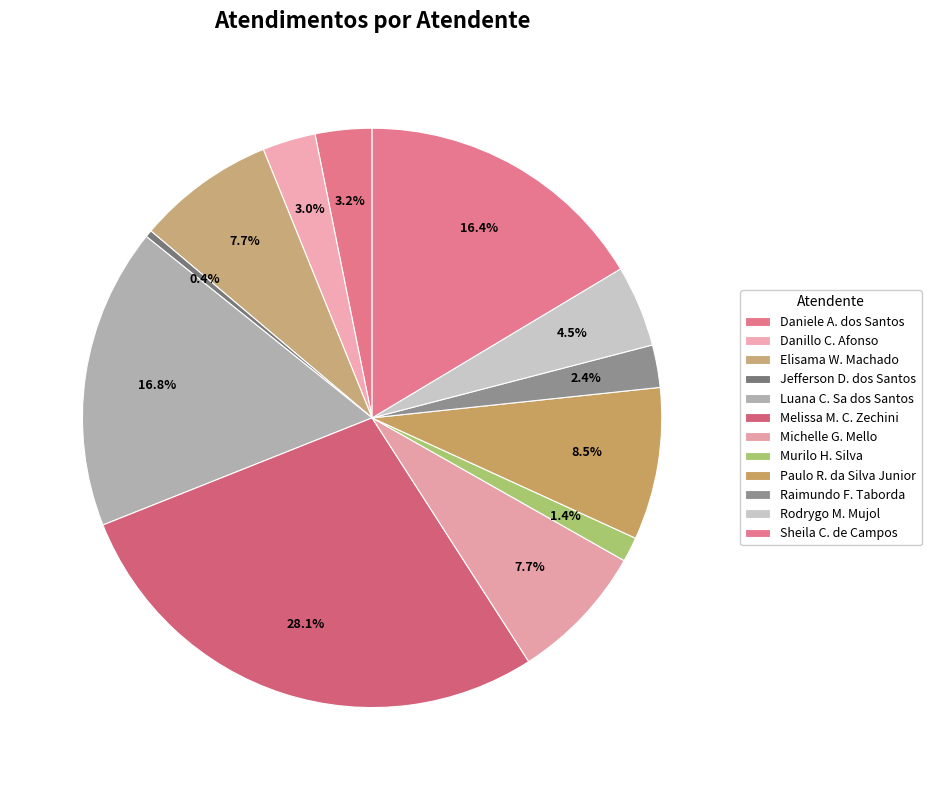

Which category has the smallest portion of the pie?

Jefferson Dias dos Santos